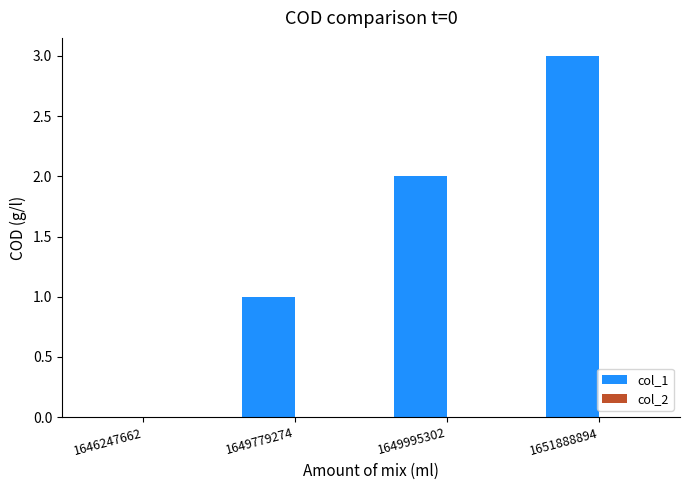

The value at 1649779274 is 0. True or false?

False